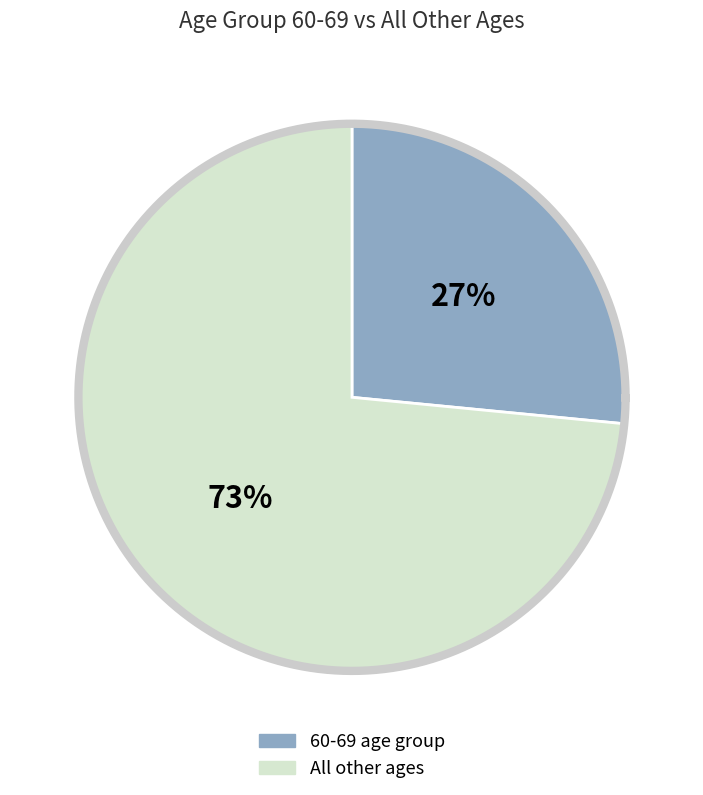

Is it true that 2023-03-27 is 1% of the pie?

False